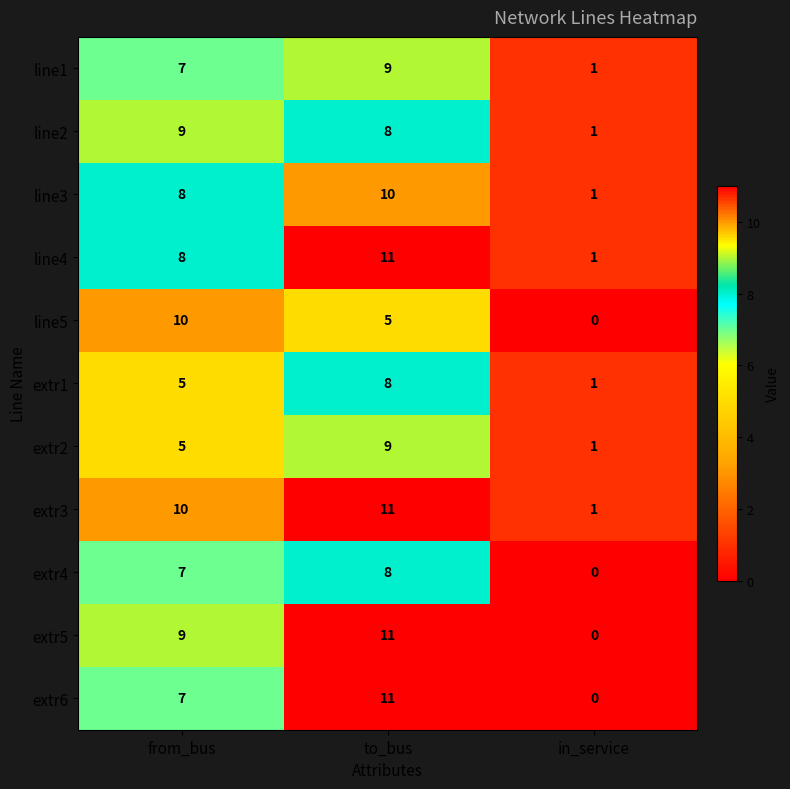

Which series has the largest total across all categories?

extr3